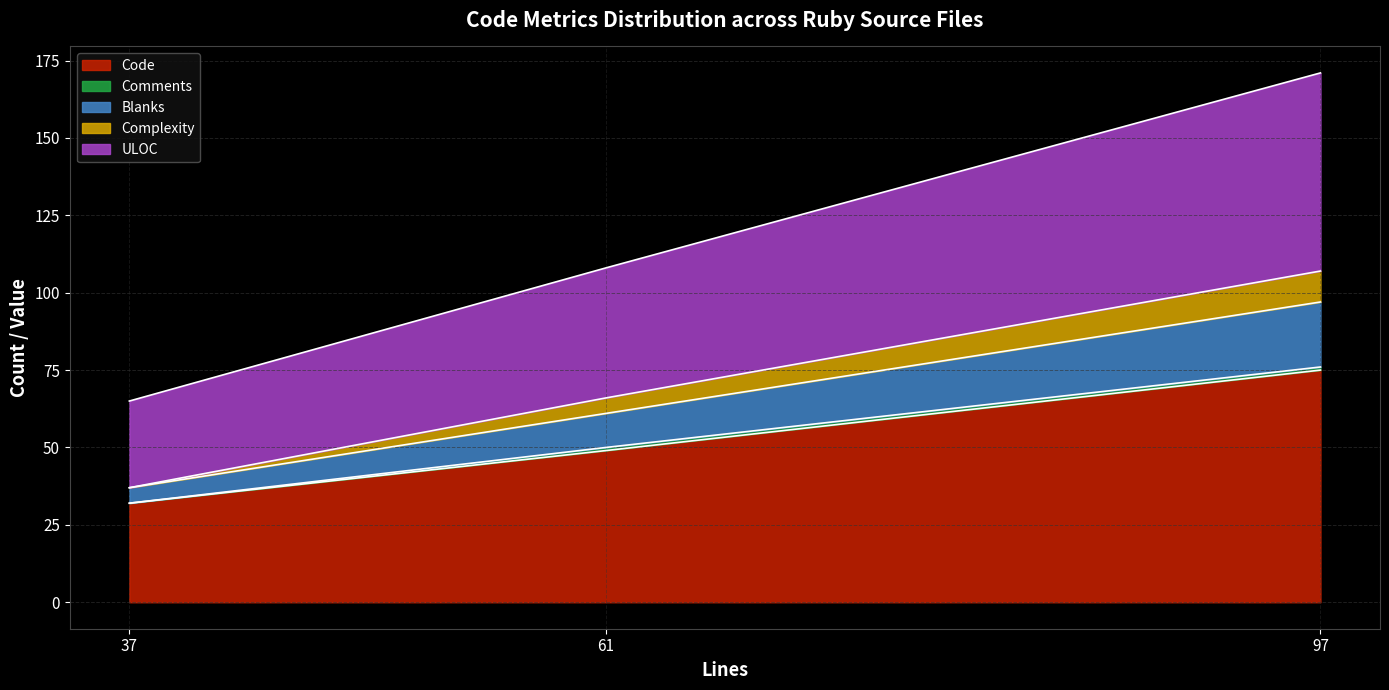

What is the value of the Code point at the 3rd from the left?

75